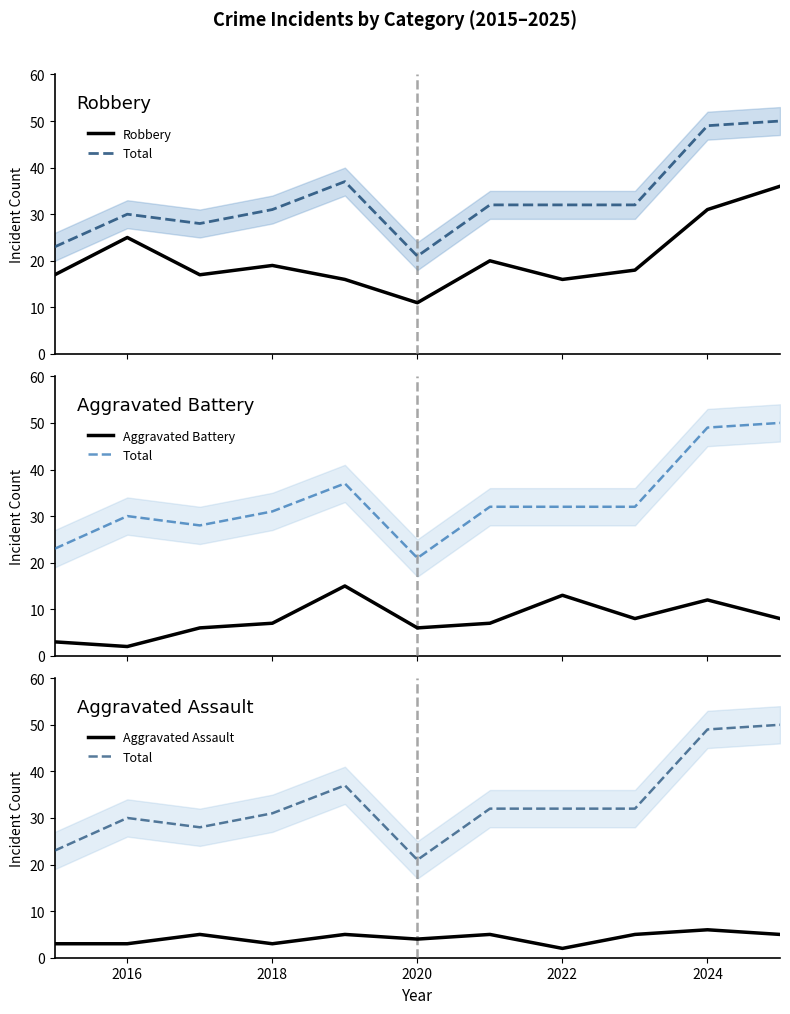

Reading left to right, extract all data points from this chart.

Robbery: 17	25	17	19	16	11	20	16	18	31	36
Total: 23	30	28	31	37	21	32	32	32	49	50
Aggravated Battery: 3	2	6	7	15	6	7	13	8	12	8
Aggravated Assault: 3	3	5	3	5	4	5	2	5	6	5